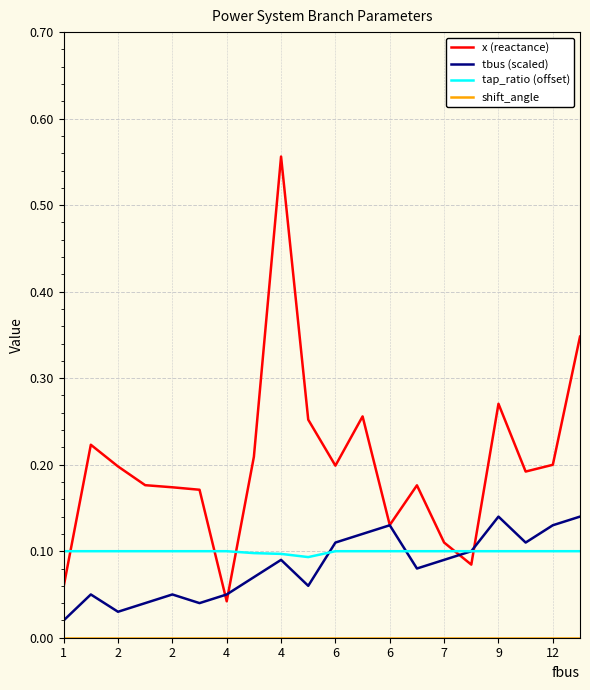

Which series has the largest total across all categories?

x (reactance)